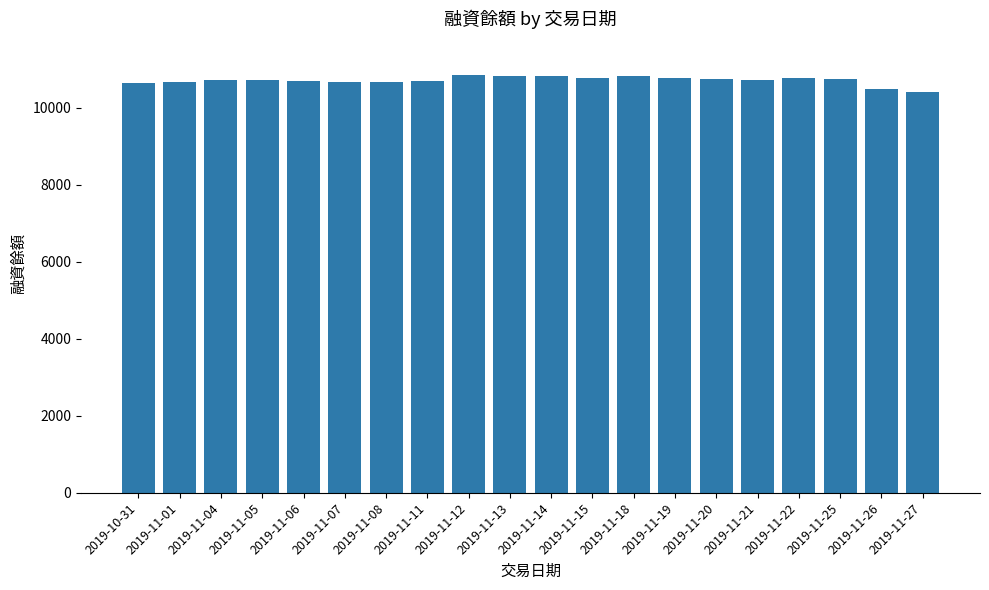

What is the difference between the maximum and second lowest values?

359